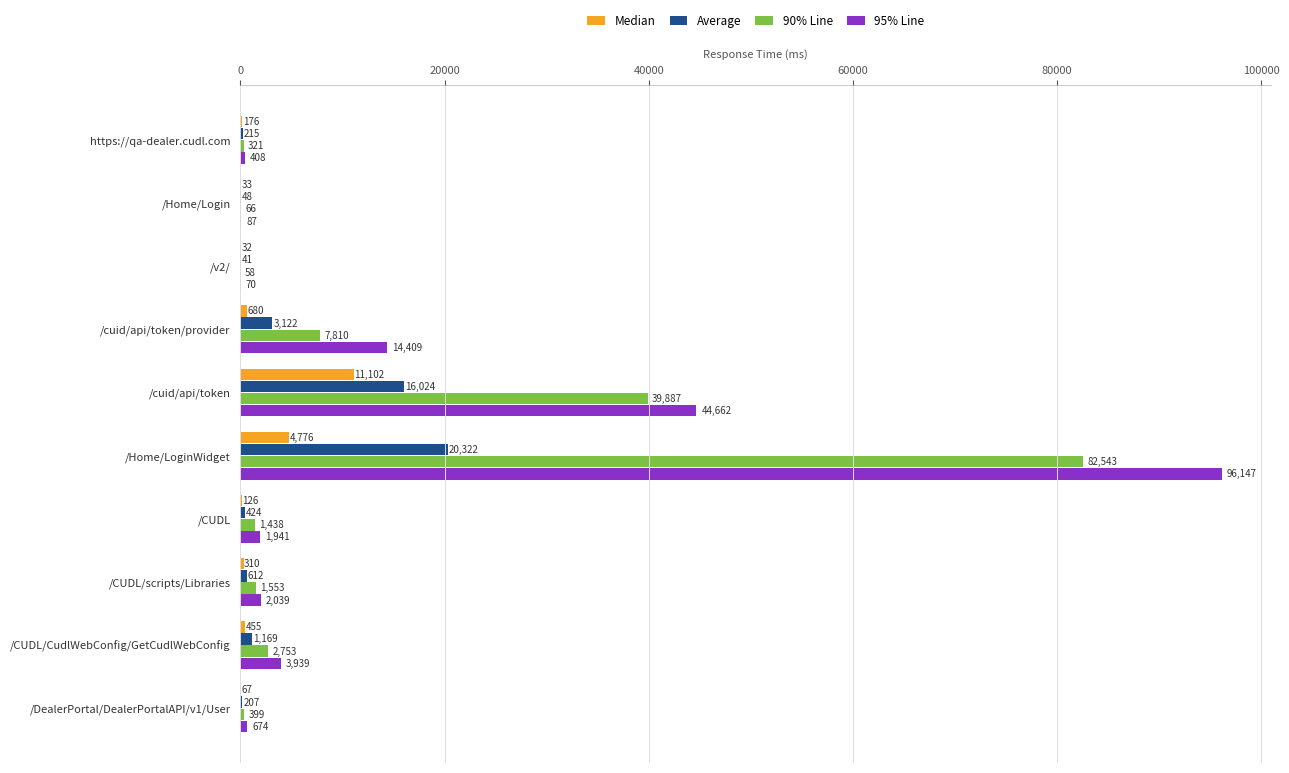

What are all the series names shown in the legend?

Median, Average, 90% Line, 95% Line